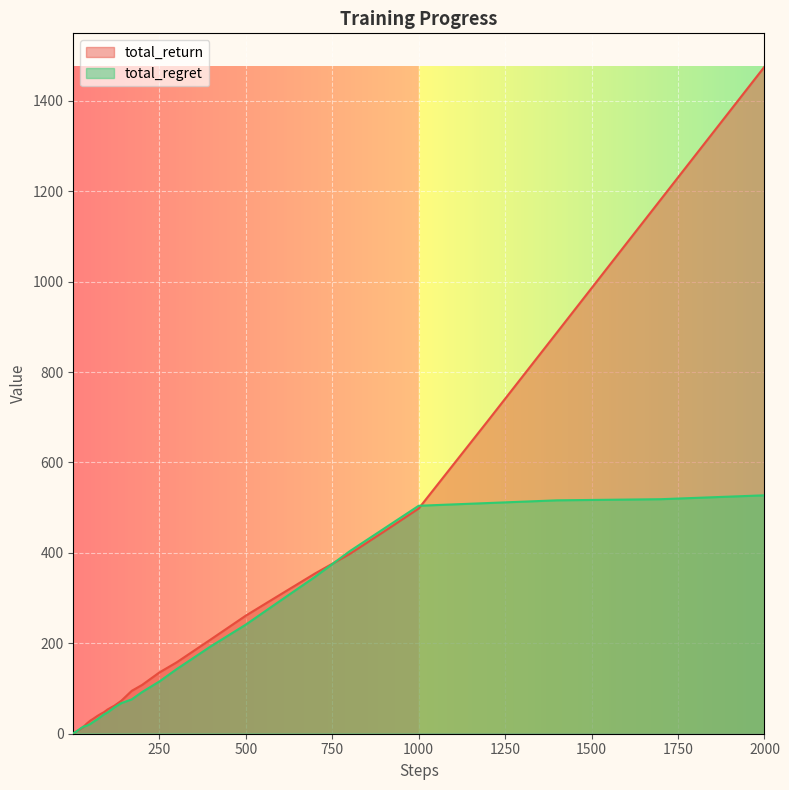

Where does the total_regret series first go above 37?

80